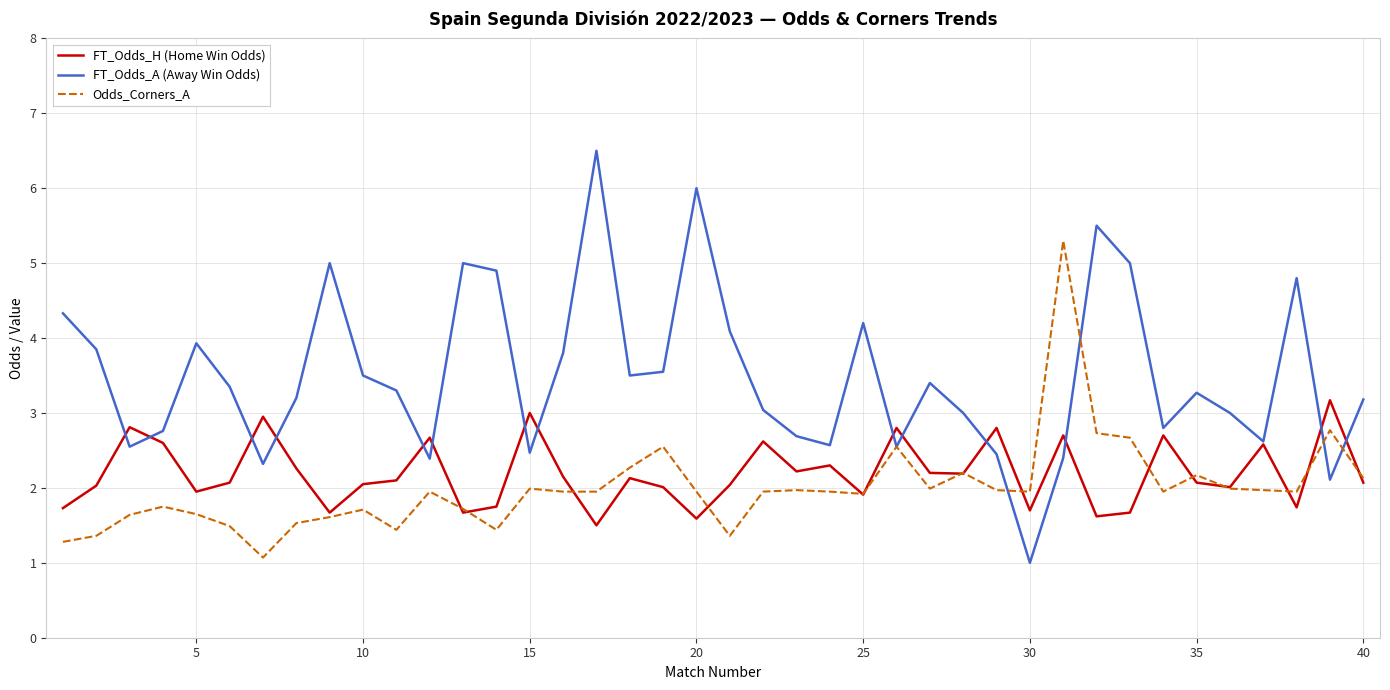

What is the sum of all Odds_Corners_A values?

79.7